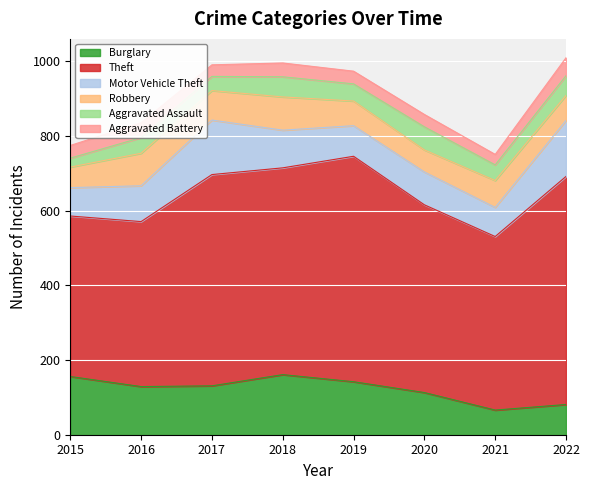

Is it true that Theft equals 797 at 2017?

False